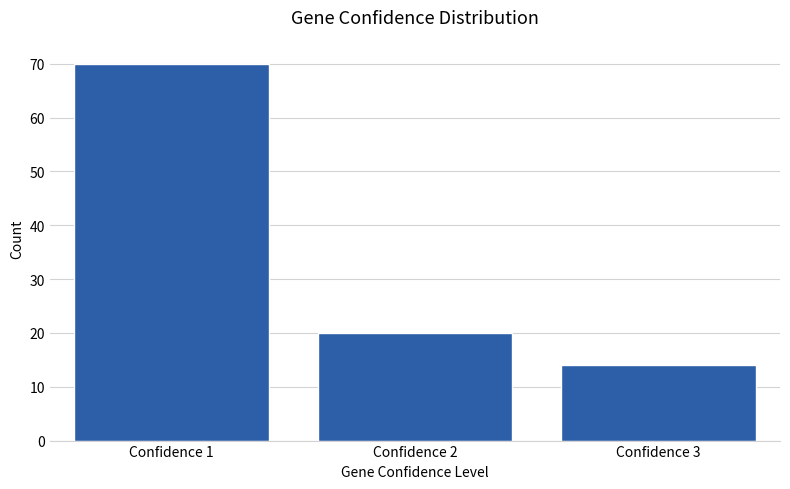

Reading left to right, what are all the values shown in this chart?

Confidence 1=70	Confidence 2=20	Confidence 3=14